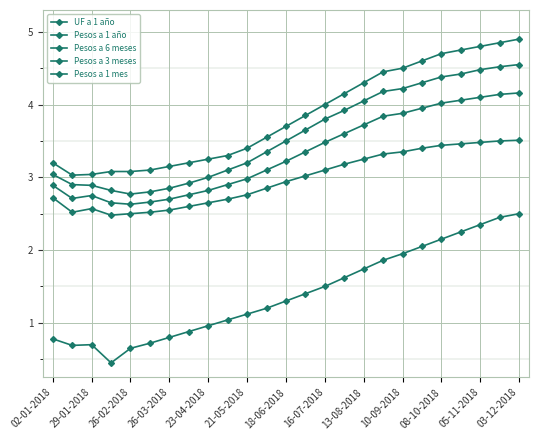

At how many categories does at least one series exceed 4?

10